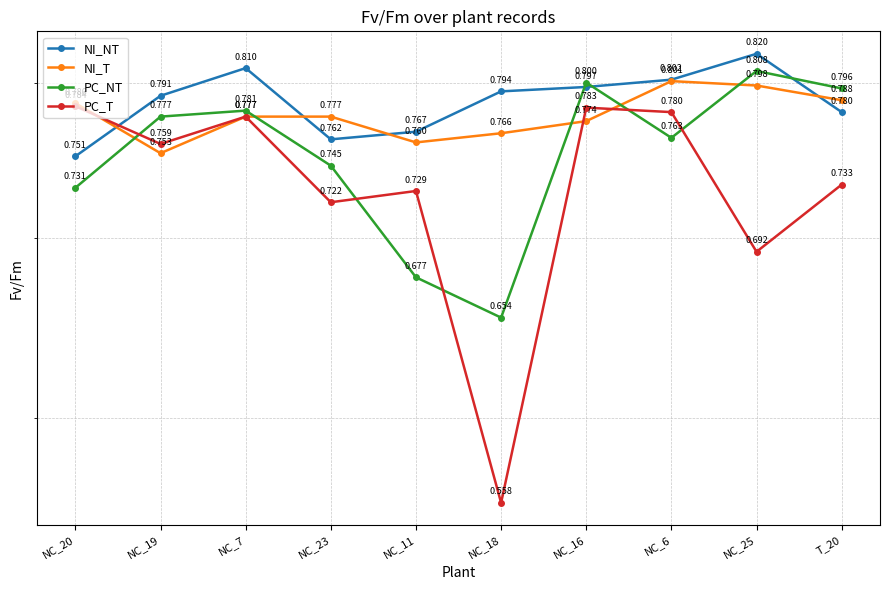

Reading right to left, what are all the values shown in this chart?

NI_NT: T_20=0.8	NC_25=0.8	NC_6=0.8	NC_16=0.8	NC_18=0.8	NC_11=0.8	NC_23=0.8	NC_7=0.8	NC_19=0.8	NC_20=0.8
NI_T: T_20=0.8	NC_25=0.8	NC_6=0.8	NC_16=0.8	NC_18=0.8	NC_11=0.8	NC_23=0.8	NC_7=0.8	NC_19=0.8	NC_20=0.8
PC_NT: T_20=0.8	NC_25=0.8	NC_6=0.8	NC_16=0.8	NC_18=0.7	NC_11=0.7	NC_23=0.7	NC_7=0.8	NC_19=0.8	NC_20=0.7
PC_T: T_20=0.7	NC_25=0.7	NC_6=0.8	NC_16=0.8	NC_18=0.6	NC_11=0.7	NC_23=0.7	NC_7=0.8	NC_19=0.8	NC_20=0.8